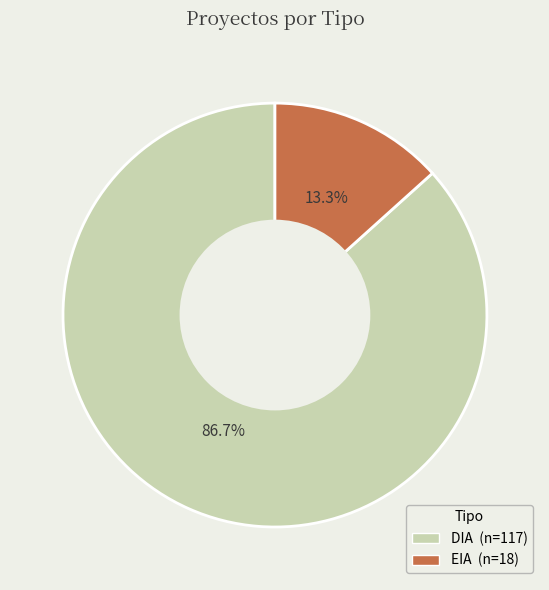

To the nearest percent, what is the average slice percentage?

50%